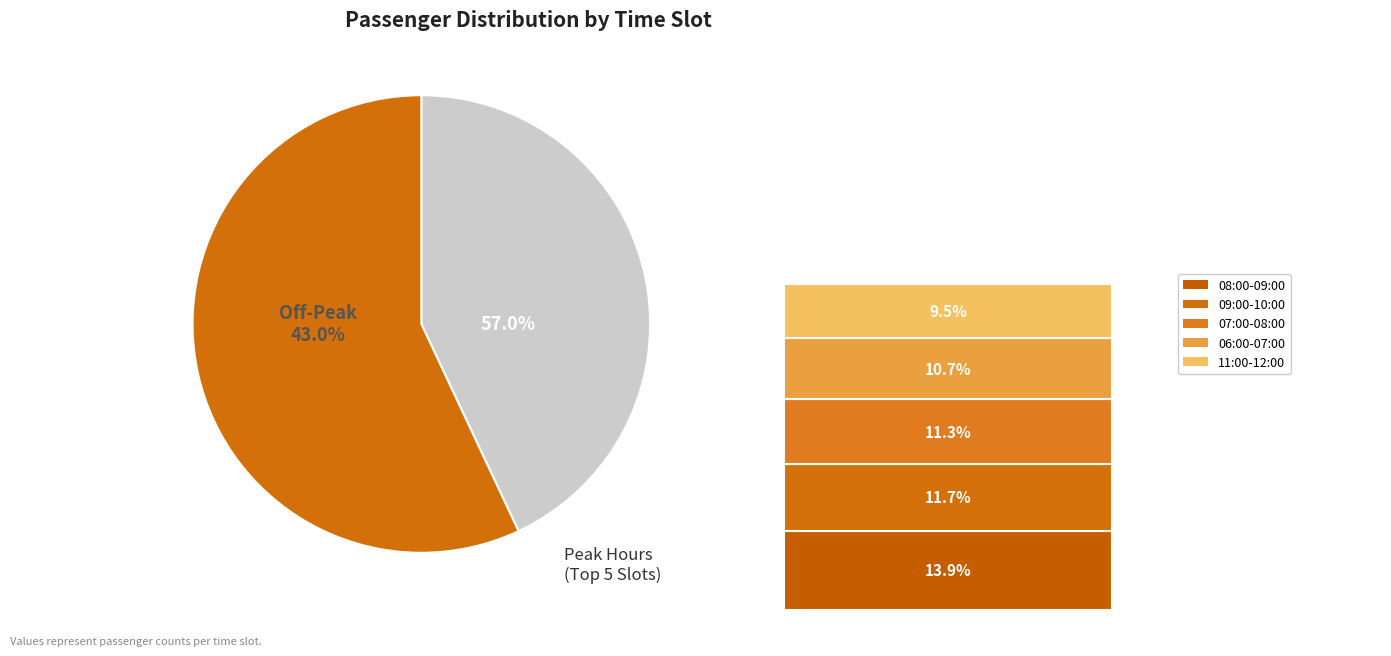

To the nearest percent, what is the difference between the 14:00-15:00 and 07:00-08:00 slice percentages?

5%